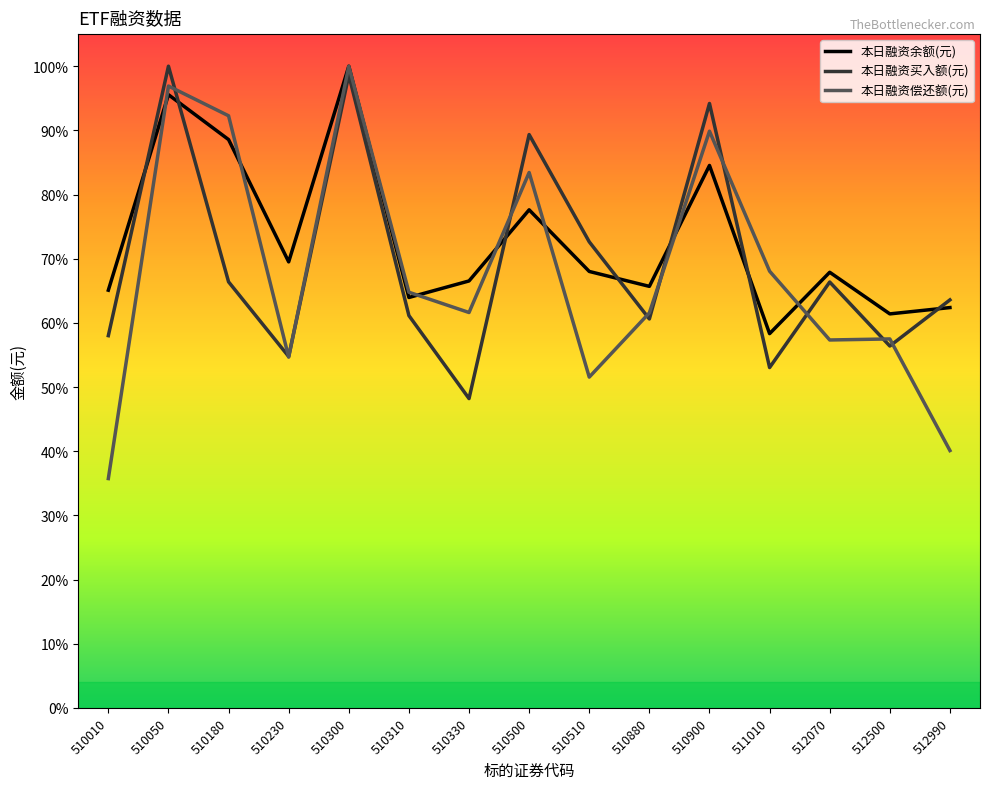

Reading left to right, transcribe all the data shown in this chart.

本日融资余额(元): 0.7	1.0	0.9	0.7	1.0	0.6	0.7	0.8	0.7	0.7	0.8	0.6	0.7	0.6	0.6
本日融资买入额(元): 0.6	1.0	0.7	0.5	1.0	0.6	0.5	0.9	0.7	0.6	0.9	0.5	0.7	0.6	0.6
本日融资偿还额(元): 0.4	1.0	0.9	0.5	1.0	0.6	0.6	0.8	0.5	0.6	0.9	0.7	0.6	0.6	0.4